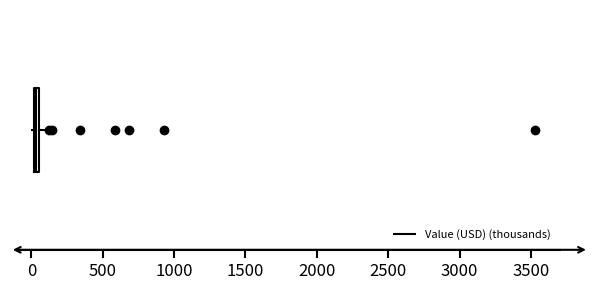

Where is the right edge of the box on the x-axis? The values are not printed on the chart, so give them approximately, as read against the axis.

50